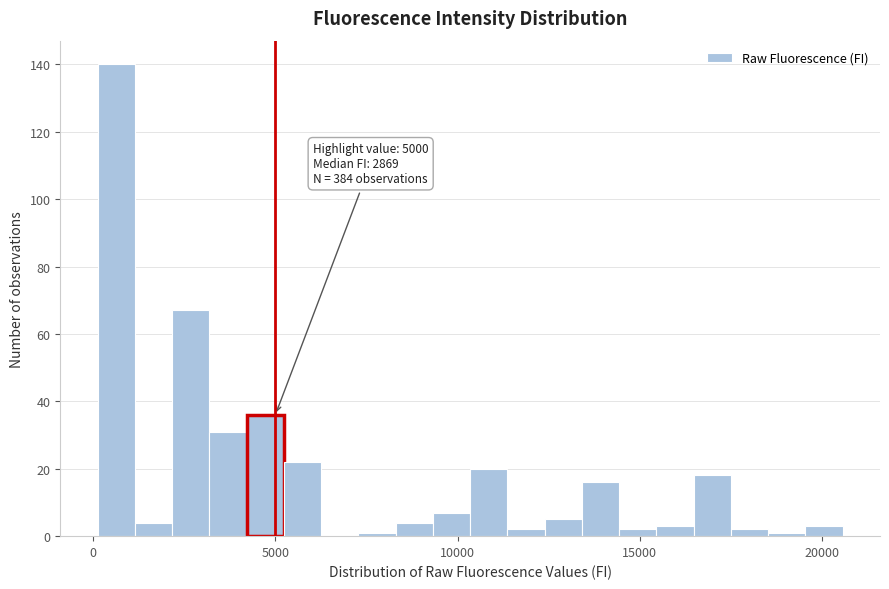

Around what value on the x-axis is the tallest bar? Give the approximate position of its centre, as read against the axis.

500